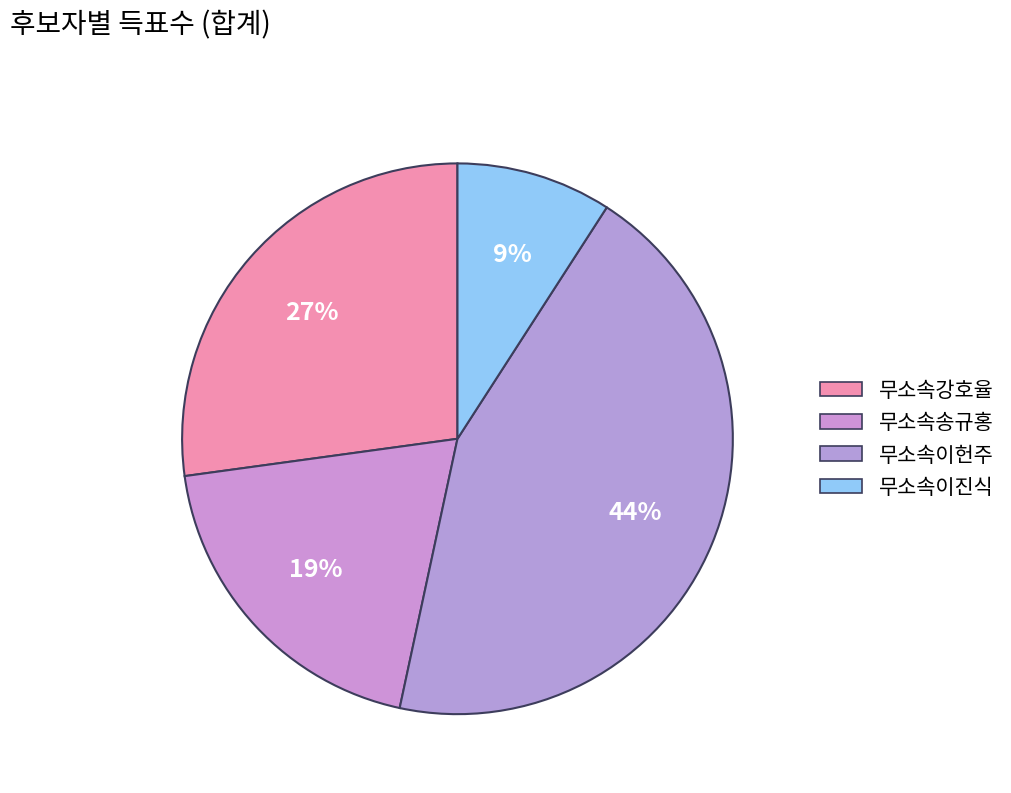

Count the number of slices in the pie.

4